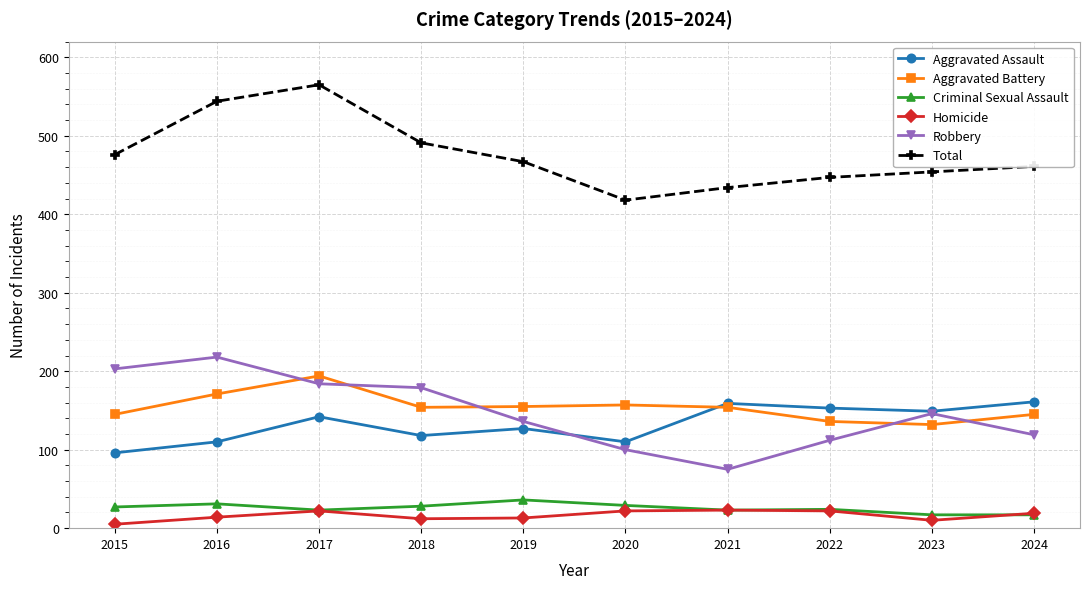

What is the difference between the maximum and minimum values in the Aggravated Assault series?

65